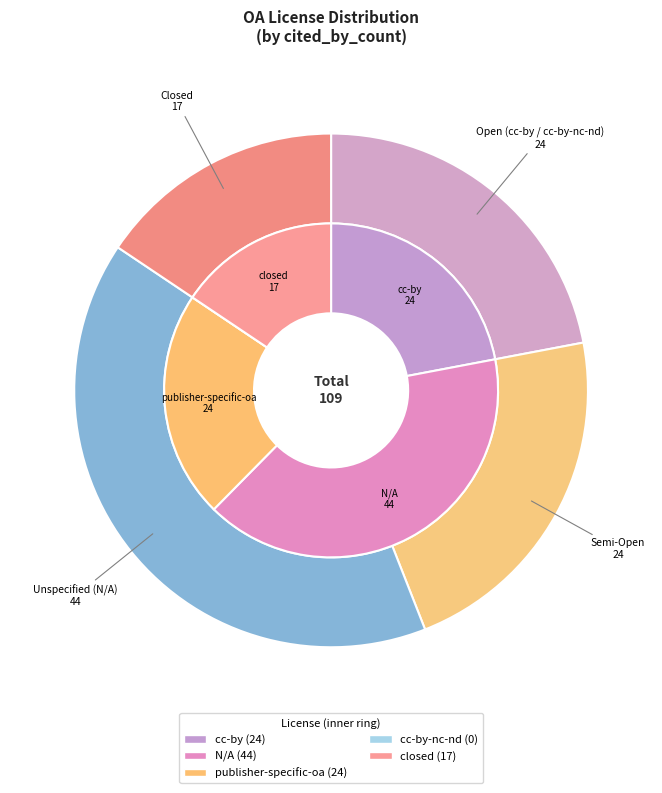

To the nearest percent, what is the difference between the closed and publisher-specific-oa slice percentages?

6%